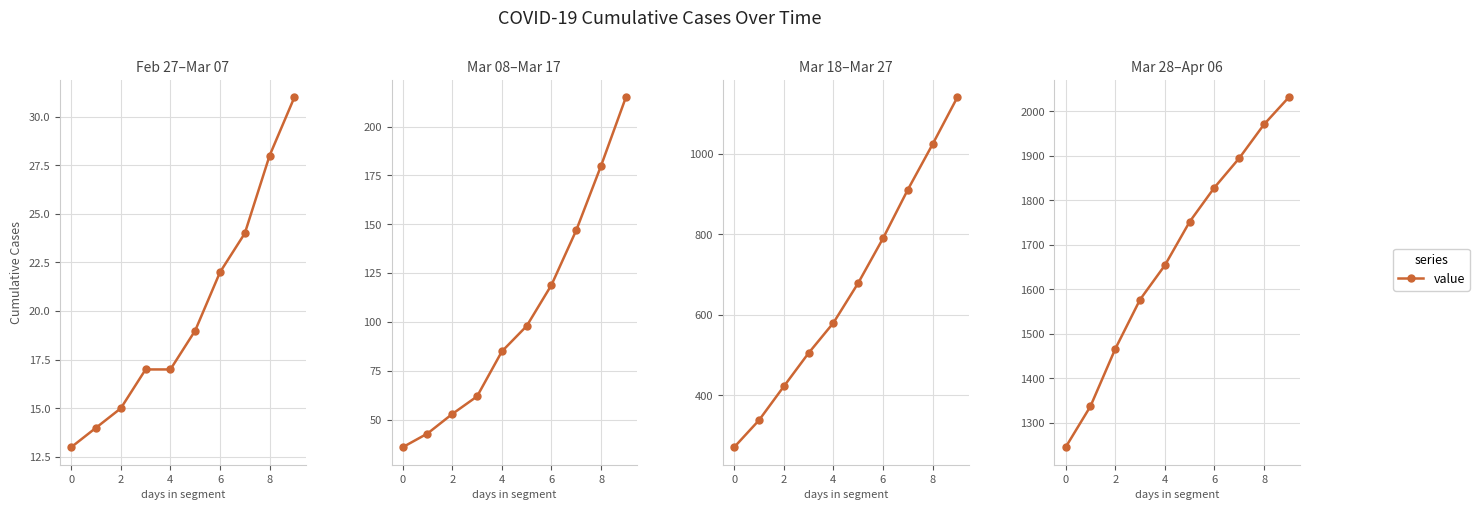

What is the difference between the maximum and minimum values?

787